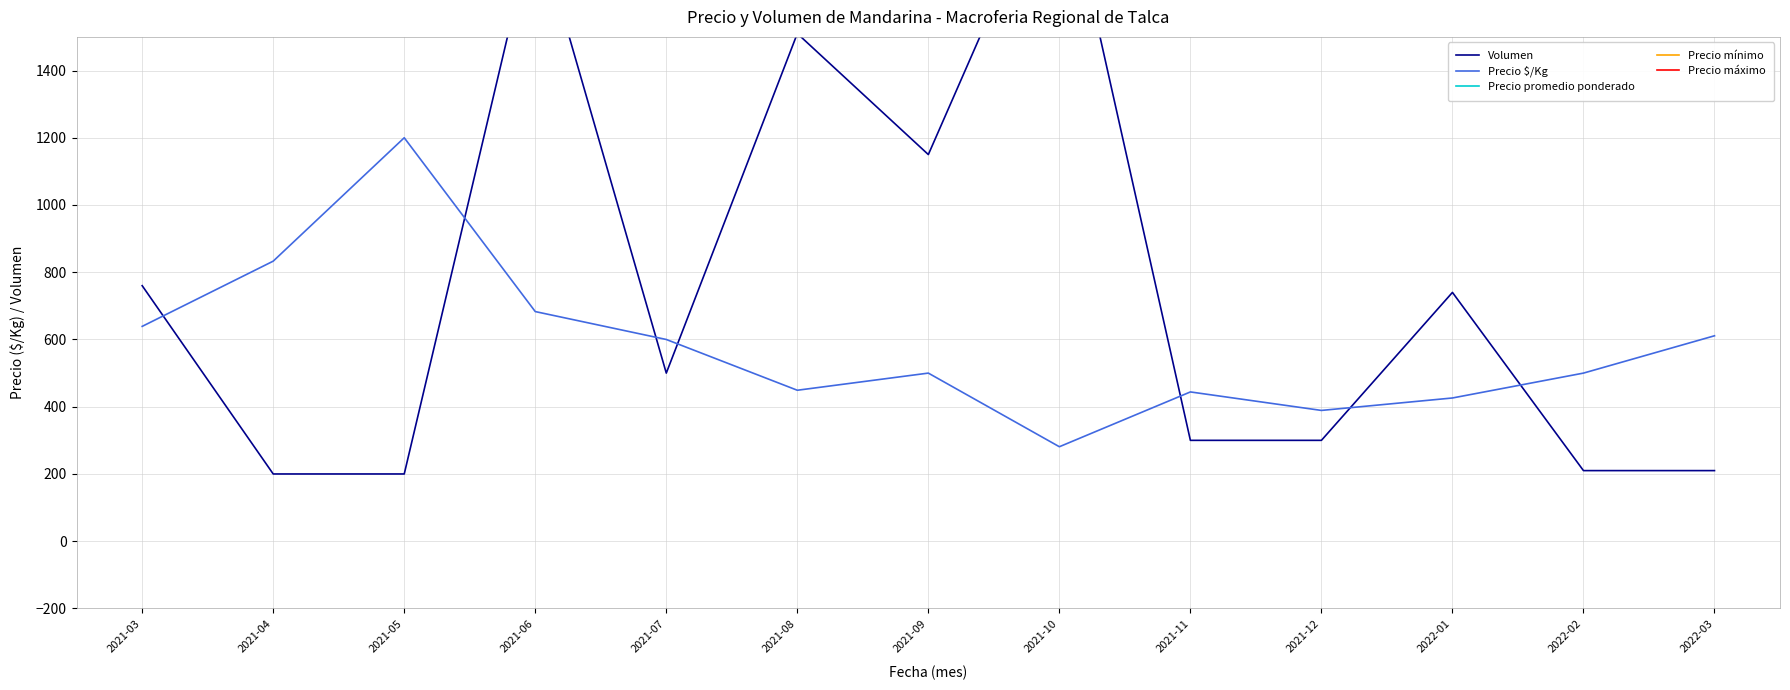

Is the value of Precio mínimo at 2022-03 greater than the value of Precio $/Kg at 2021-10?

Yes